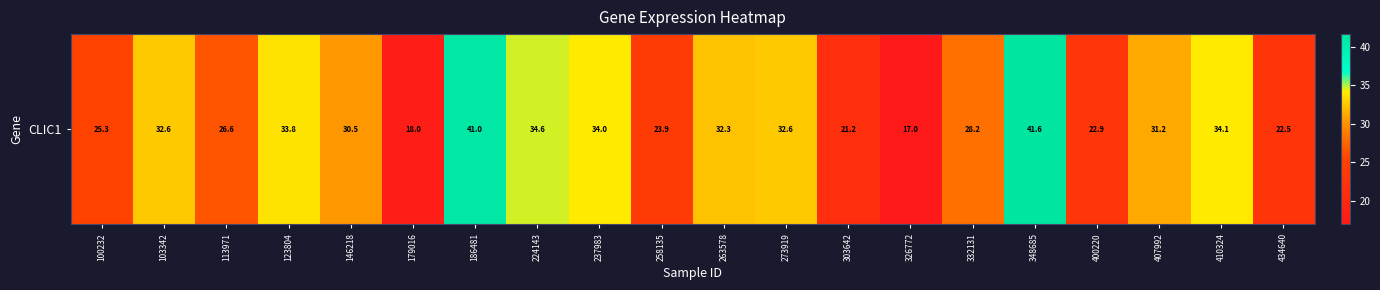

What is the difference between the values at 410324 and 326772?

17.1